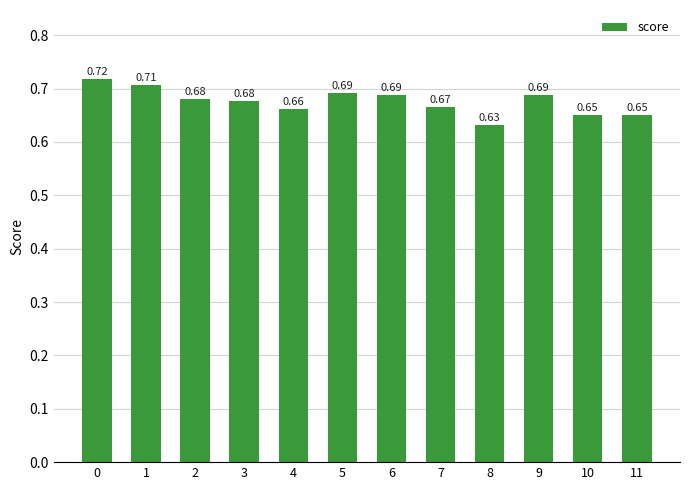

What is the sum of the values at 7 and 4?

1.3